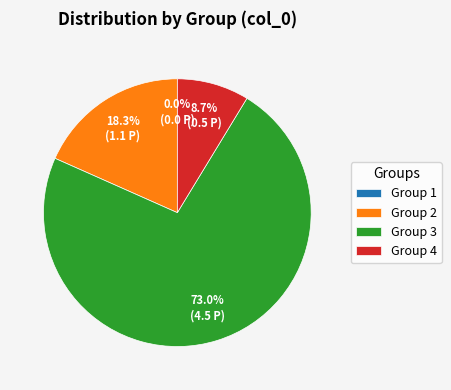

To the nearest percent, what is the difference between the largest and smallest slice percentages?

73%